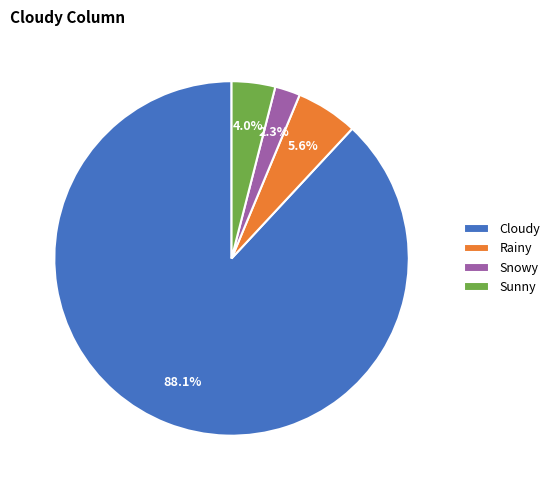

Which slice is the smallest?

Snowy